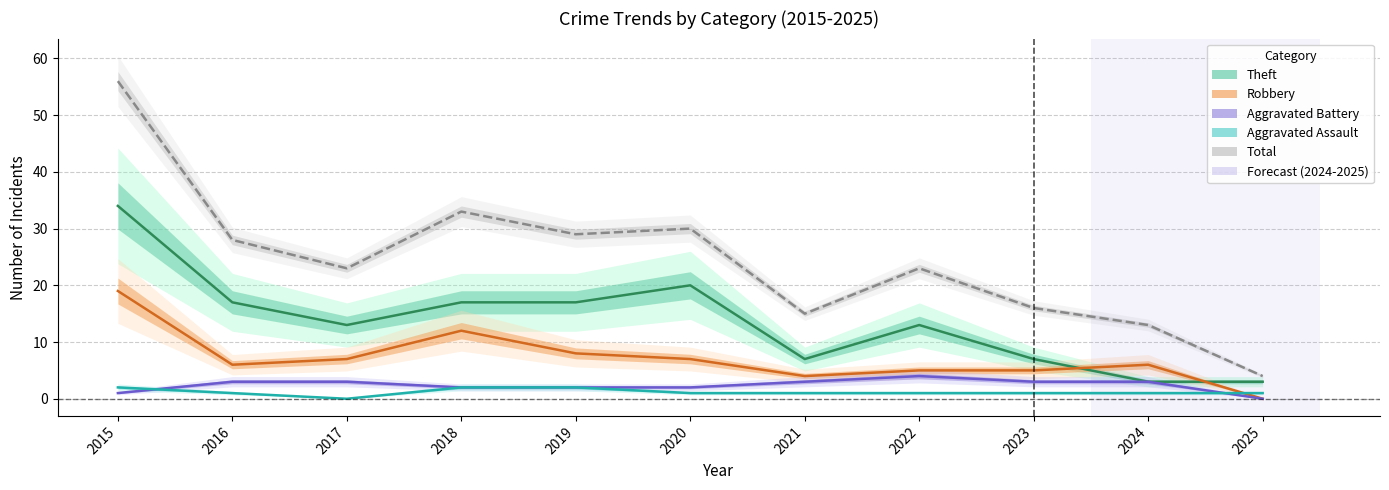

What is the total value across all series at 2023?

32